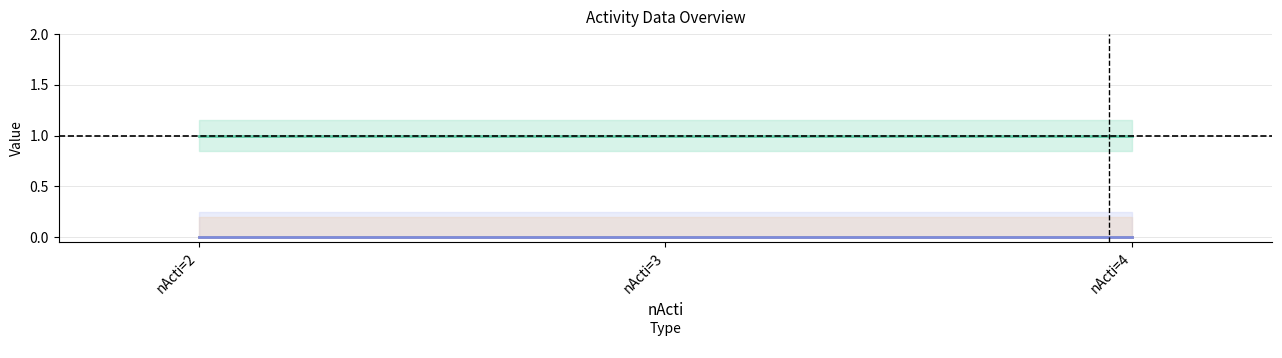

Which category has the highest value in the Câu hỏi series?

nActi=2